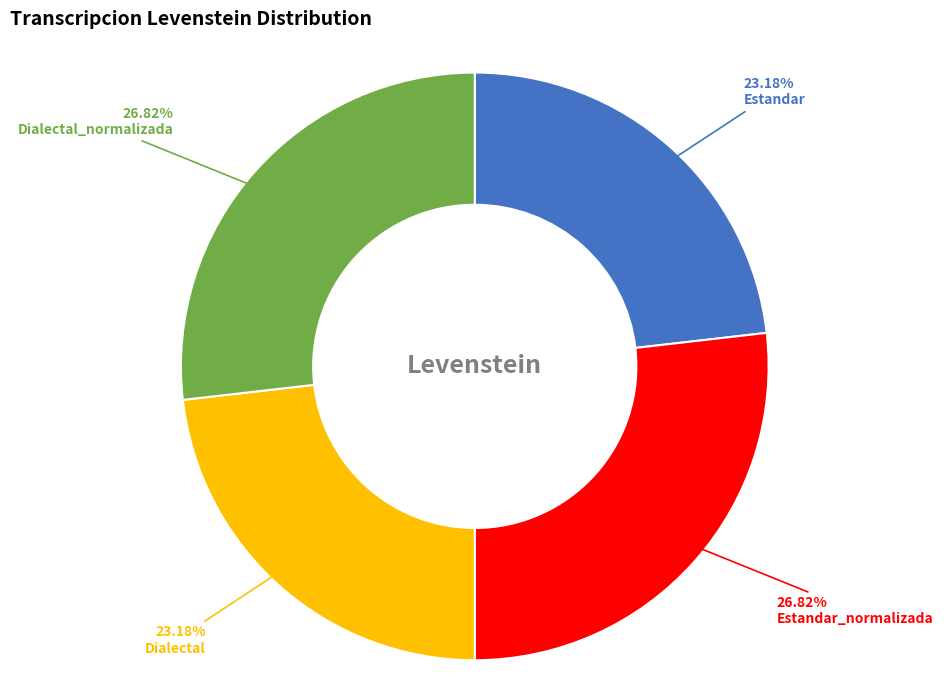

Is there a majority slice in this chart?

No